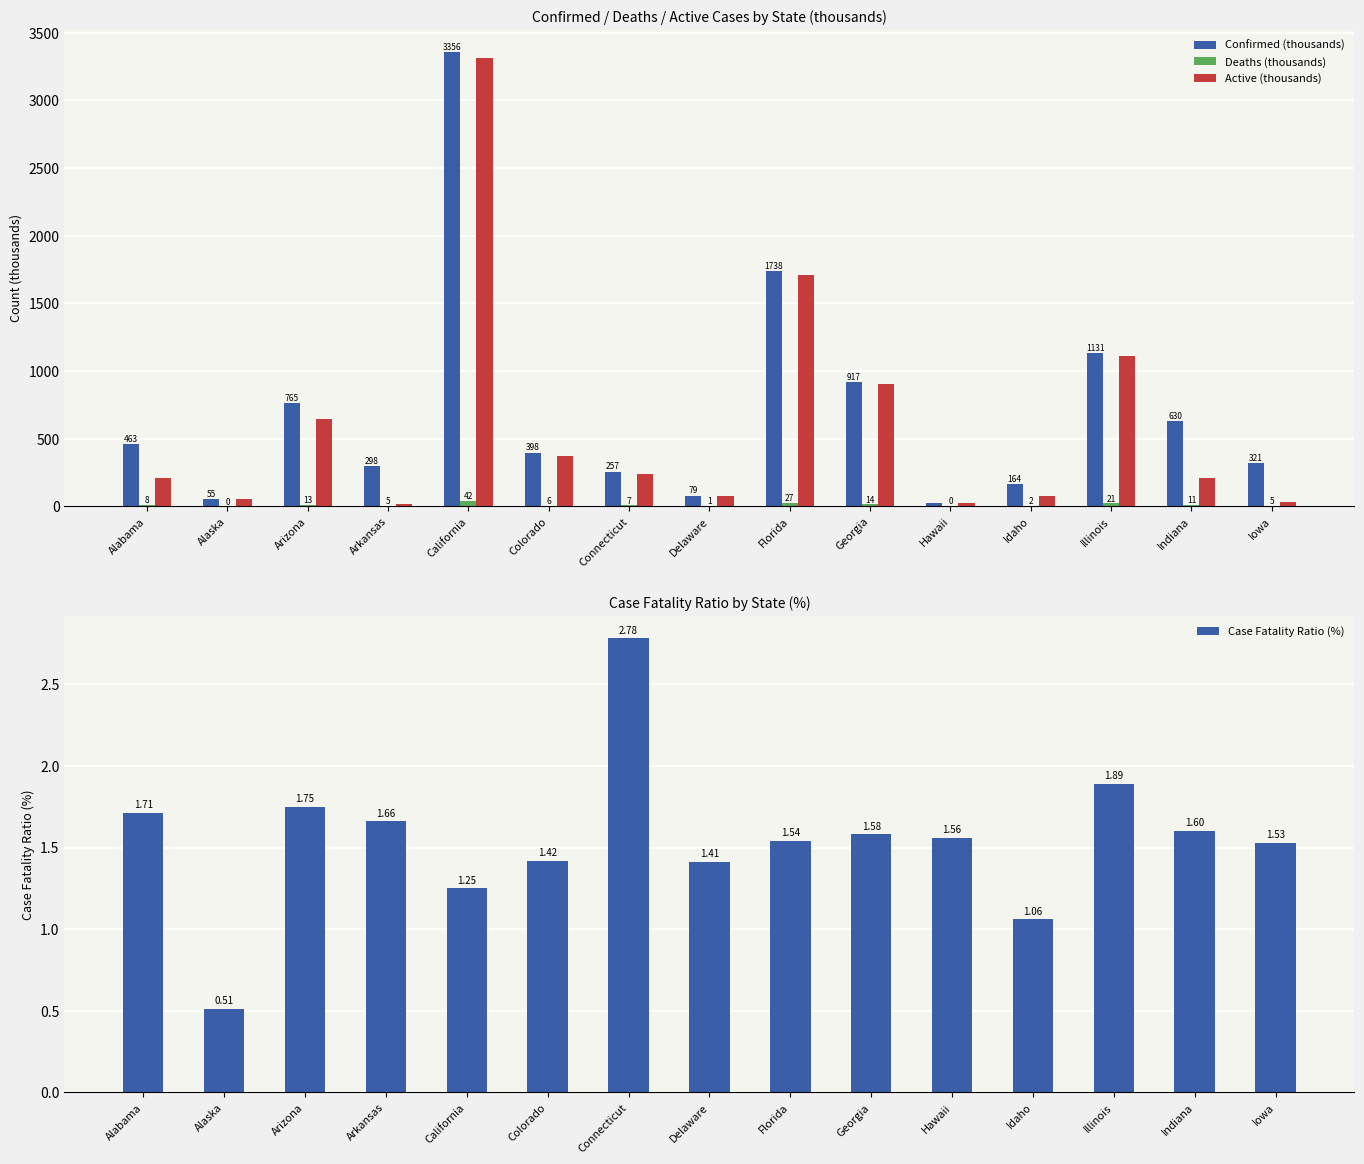

The Active (thousands) series shows 5388.0 at California. True or false?

False